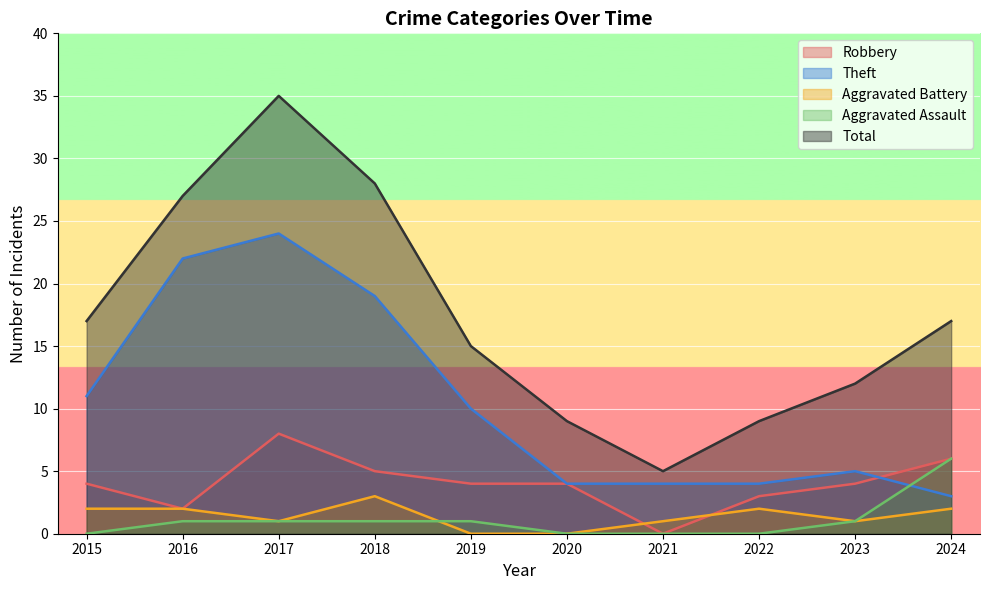

What is the value of the Theft point at the 6th from the left?

4